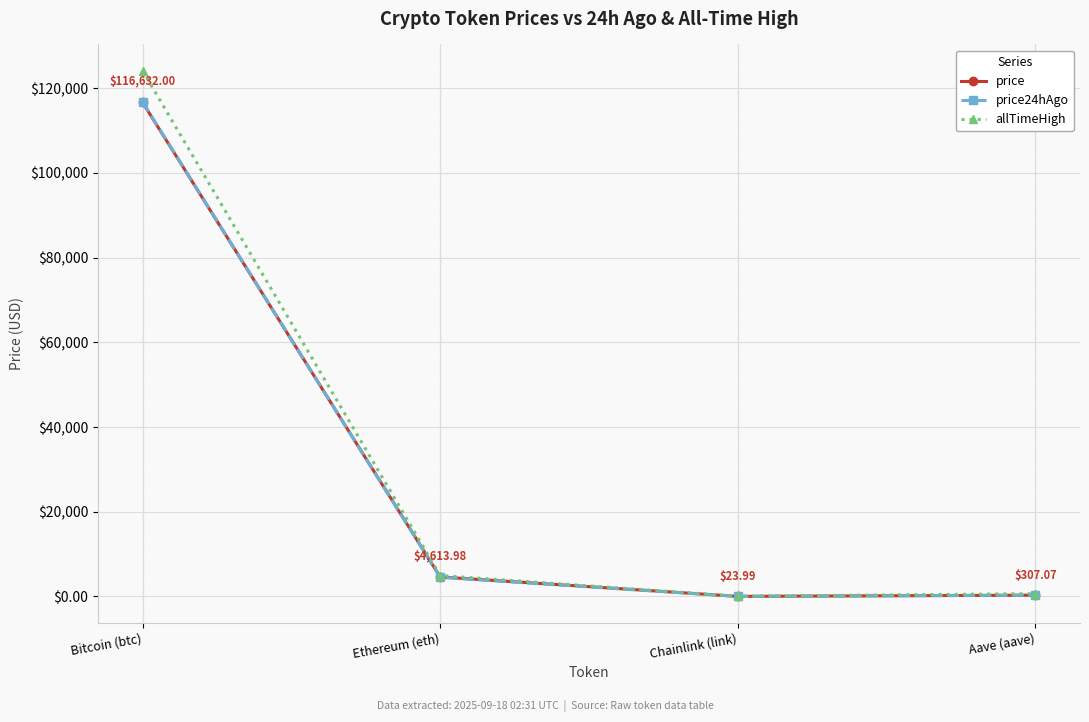

At which category does allTimeHigh reach its first local valley?

Chainlink (link)